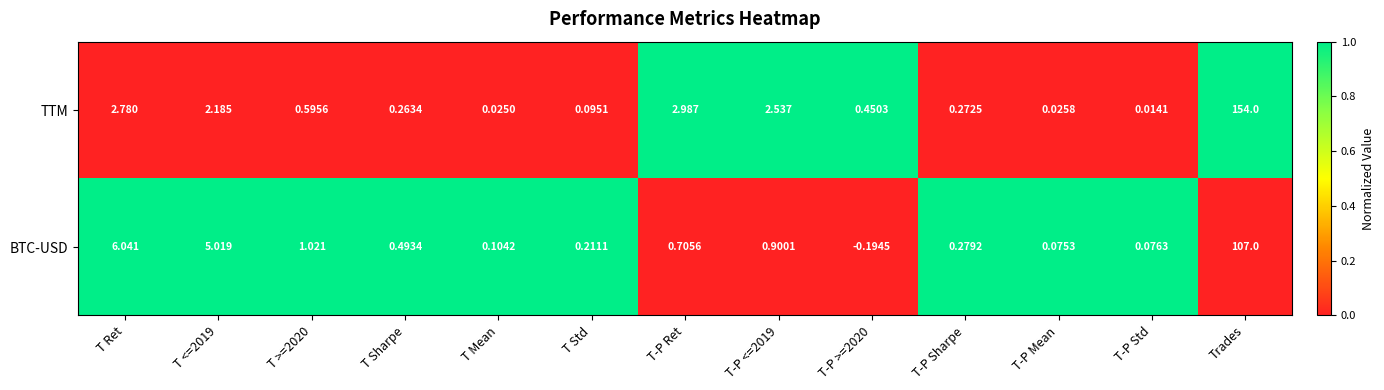

At T-P Ret, list the series in order from largest to smallest.

TTM, BTC-USD